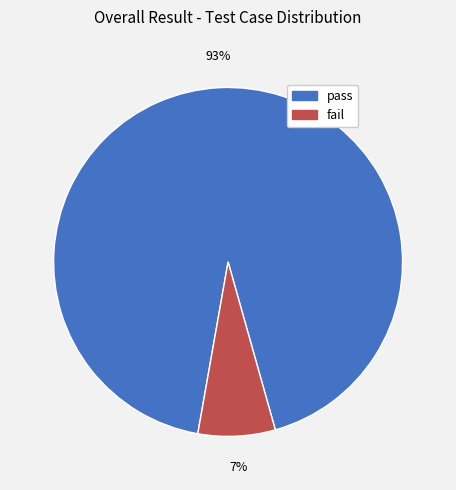

Is it true that fail is 7% of the pie?

True